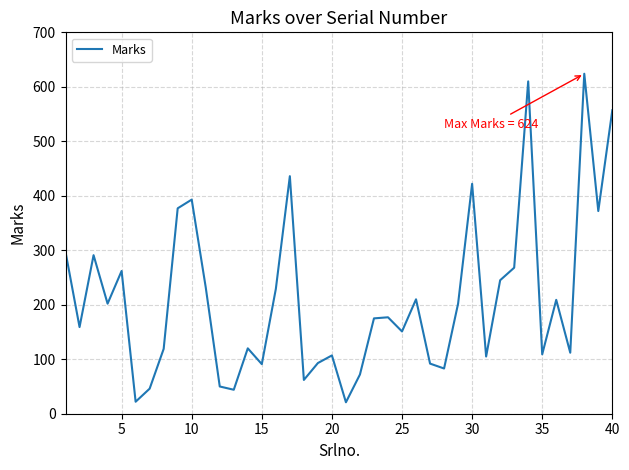

What is the minimum value shown in the chart?

21